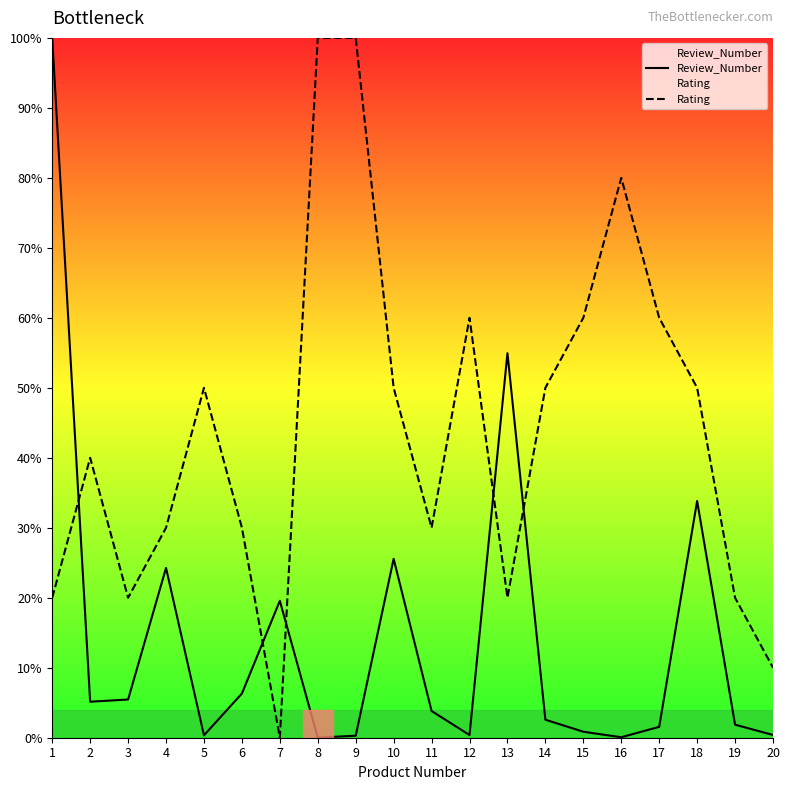

What is the difference between the highest and lowest values at 8?

100.0